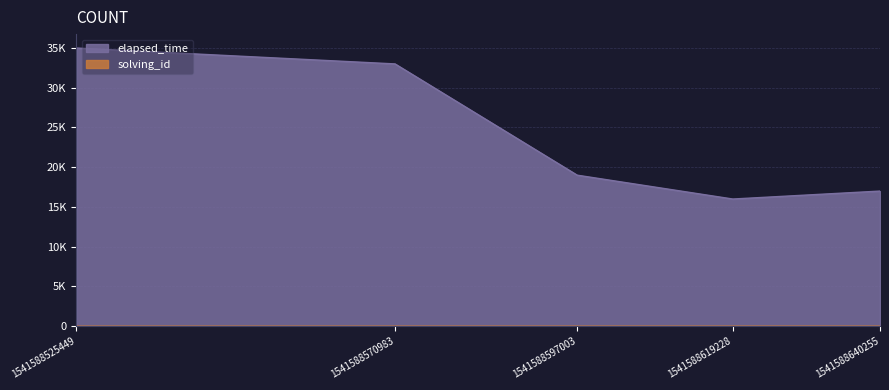

At which label does elapsed_time reach its peak?

1541588525449